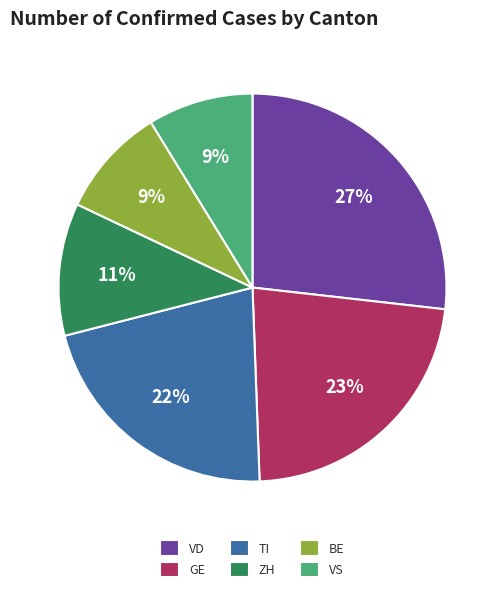

What is the ratio of the value at BE to the value at TI?

0.4